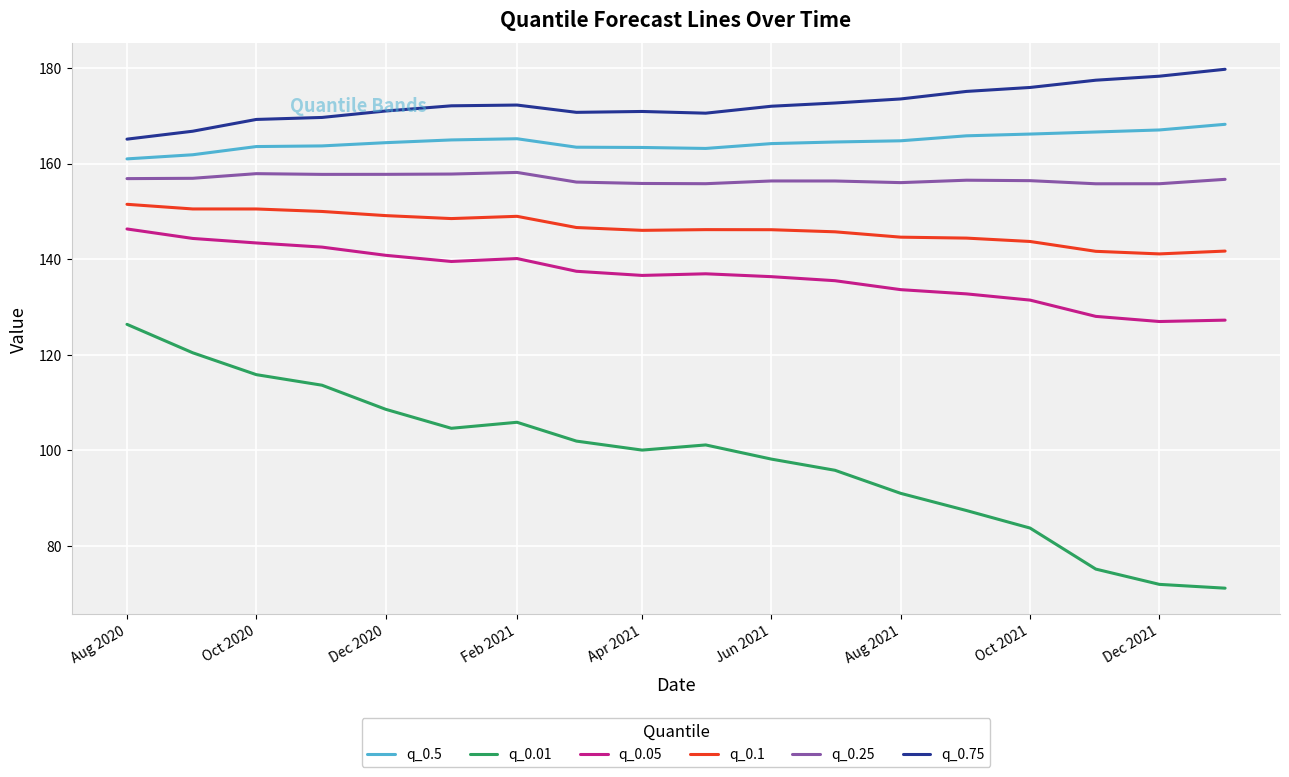

What is the greatest value displayed?

179.7